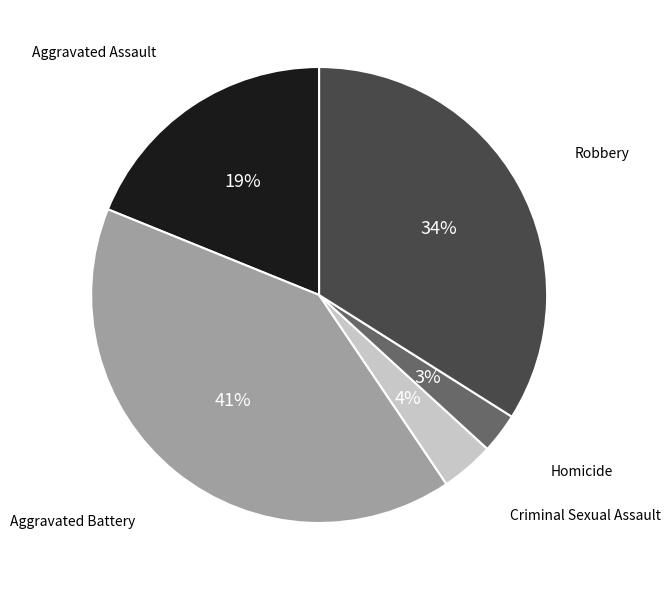

Does any single category account for the majority?

No